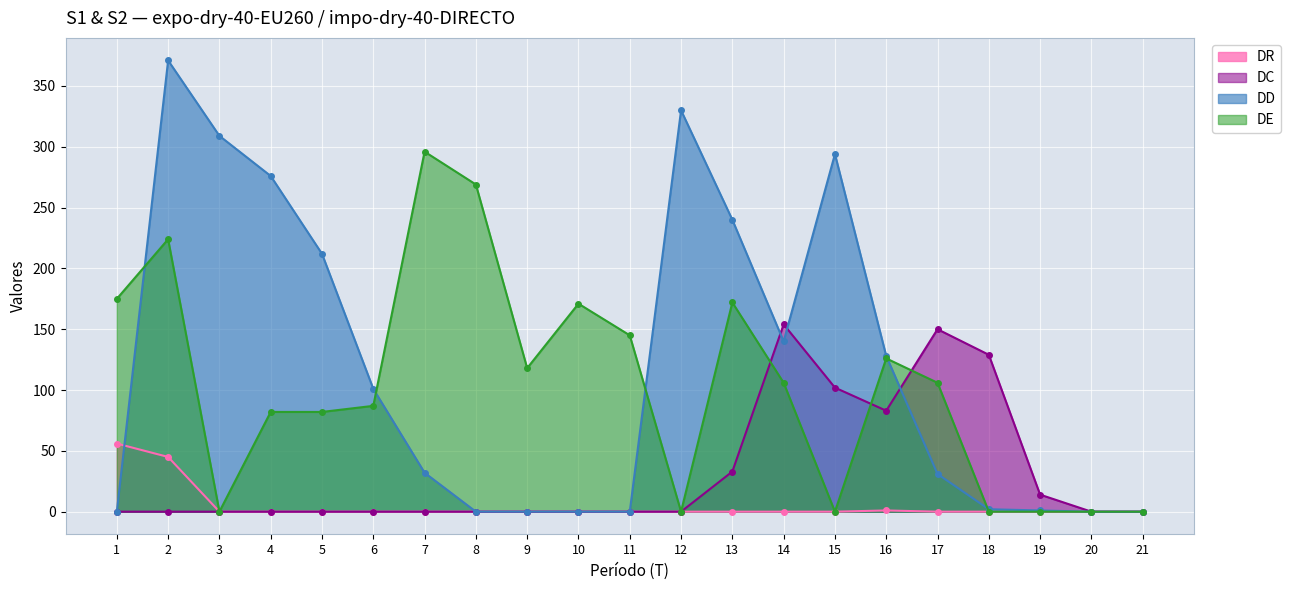

True or false: DC and DR intersect in this chart.

False